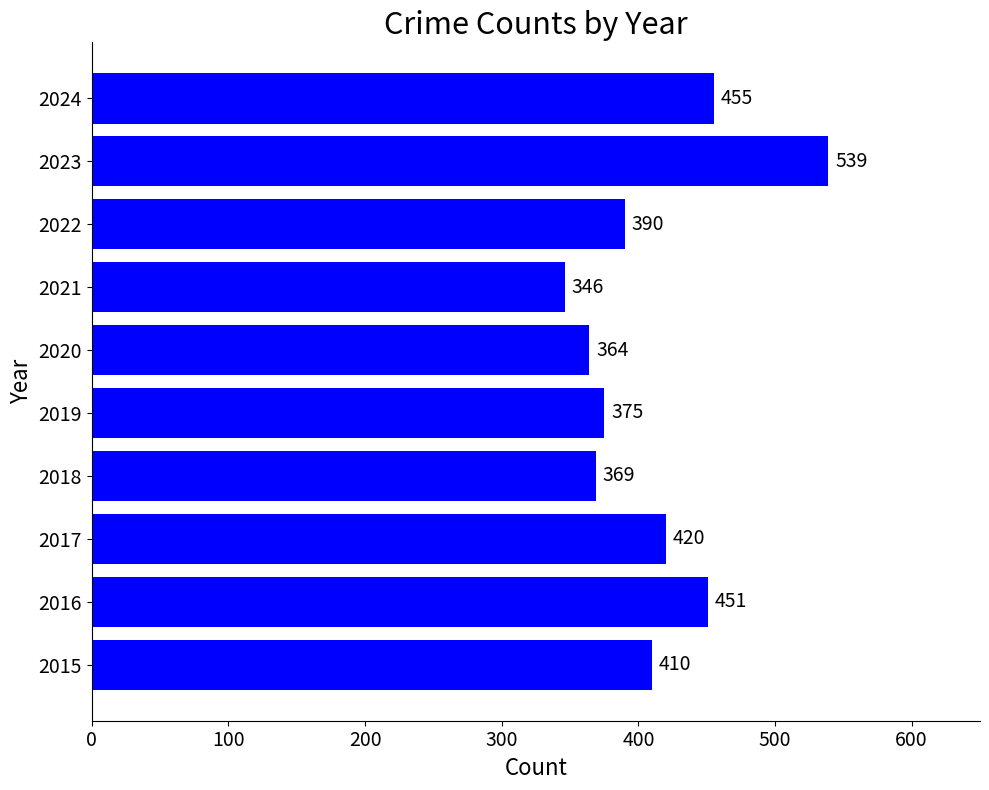

Between 2022 and 2023, which is larger?

2023